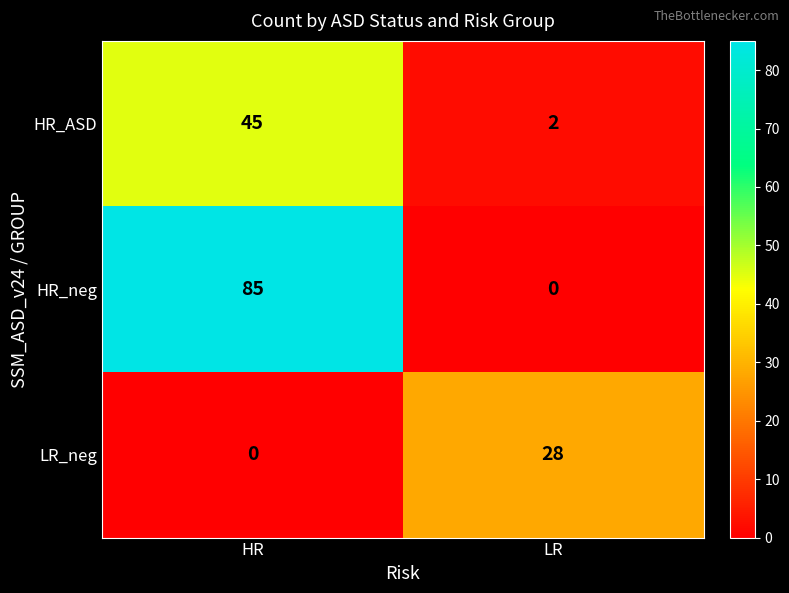

Rank the series by their average value, from lowest to highest.

LR_neg, HR_ASD, HR_neg